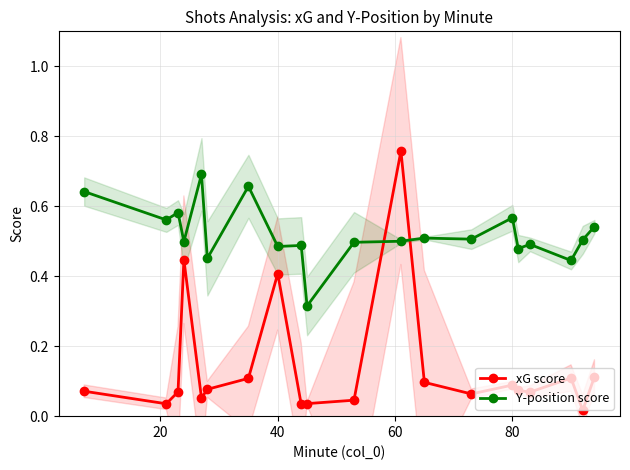

Does the chart have visible grid lines?

Yes